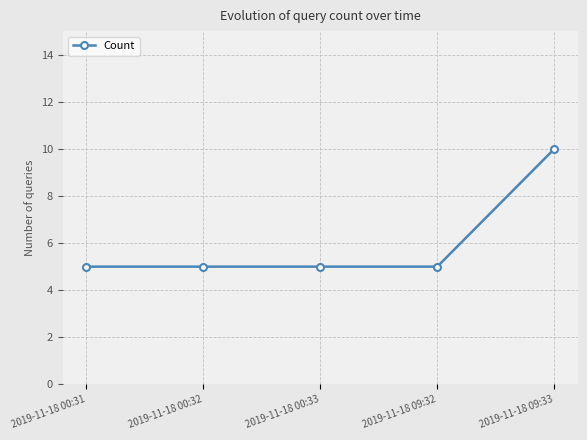

What is the value of the 1st point from the left?

5